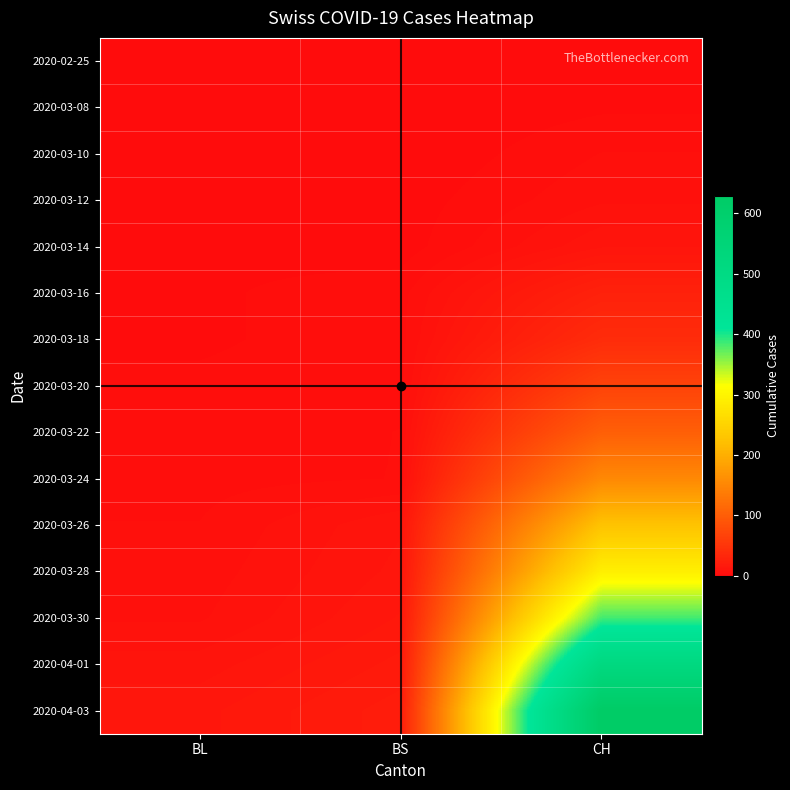

At which category is the sum across all series the highest?

CH